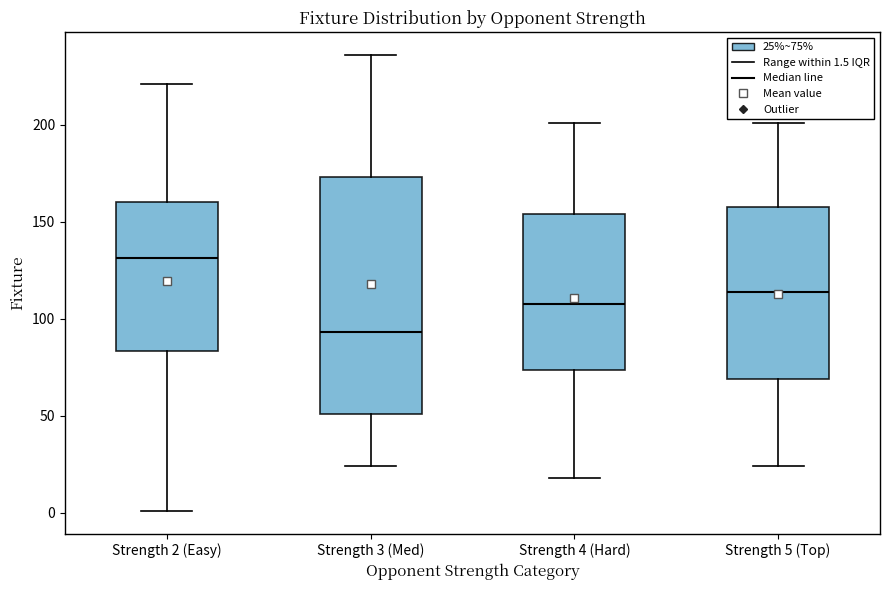

Reading left to right, read every box against the y-axis: the position of its median line, the range the box covers, and the ends of its whiskers. The values are not printed on the chart, so give them approximately, as read against the axis.

Strength 2 (Easy): median 130, box 85 to 160, whiskers 0 to 220
Strength 3 (Med): median 95, box 50 to 175, whiskers 25 to 235
Strength 4 (Hard): median 110, box 75 to 155, whiskers 20 to 200
Strength 5 (Top): median 115, box 70 to 160, whiskers 25 to 200